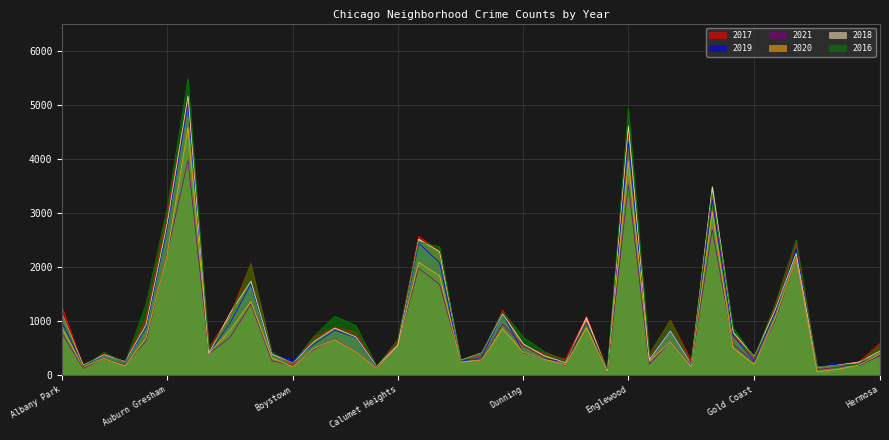

Is the value of 2018 at Beverly greater than the value of 2020 at Garfield Ridge?

No